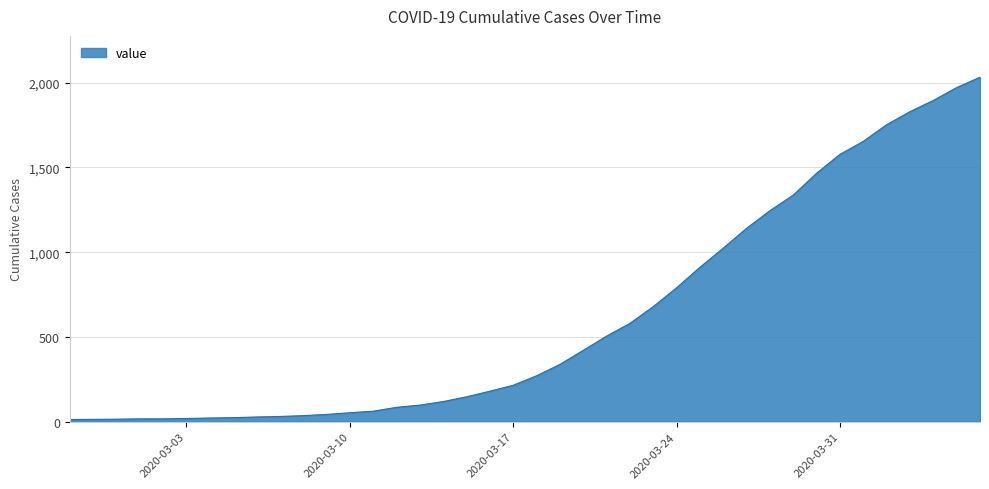

List the labels in order of value, smallest first.

2020-02-27, 2020-02-28, 2020-02-29, 2020-03-01, 2020-03-02, 2020-03-03, 2020-03-04, 2020-03-05, 2020-03-06, 2020-03-07, 2020-03-08, 2020-03-09, 2020-03-10, 2020-03-11, 2020-03-12, 2020-03-13, 2020-03-14, 2020-03-15, 2020-03-16, 2020-03-17, 2020-03-18, 2020-03-19, 2020-03-20, 2020-03-21, 2020-03-22, 2020-03-23, 2020-03-24, 2020-03-25, 2020-03-26, 2020-03-27, 2020-03-28, 2020-03-29, 2020-03-30, 2020-03-31, 2020-04-01, 2020-04-02, 2020-04-03, 2020-04-04, 2020-04-05, 2020-04-06